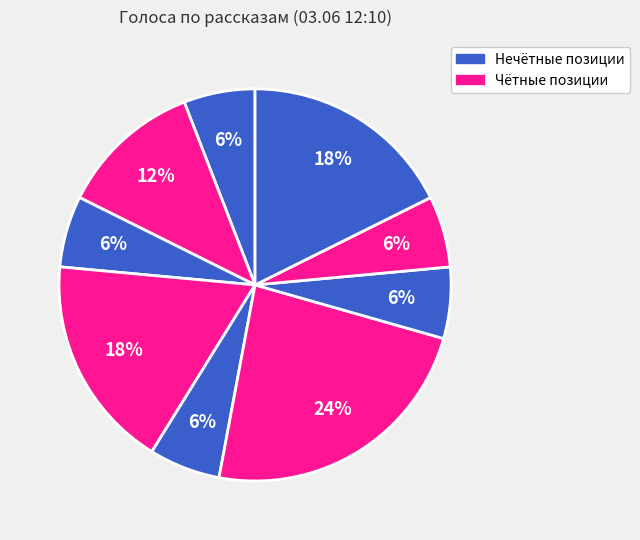

To the nearest percent, what is the difference between the largest and smallest slice percentages?

18%